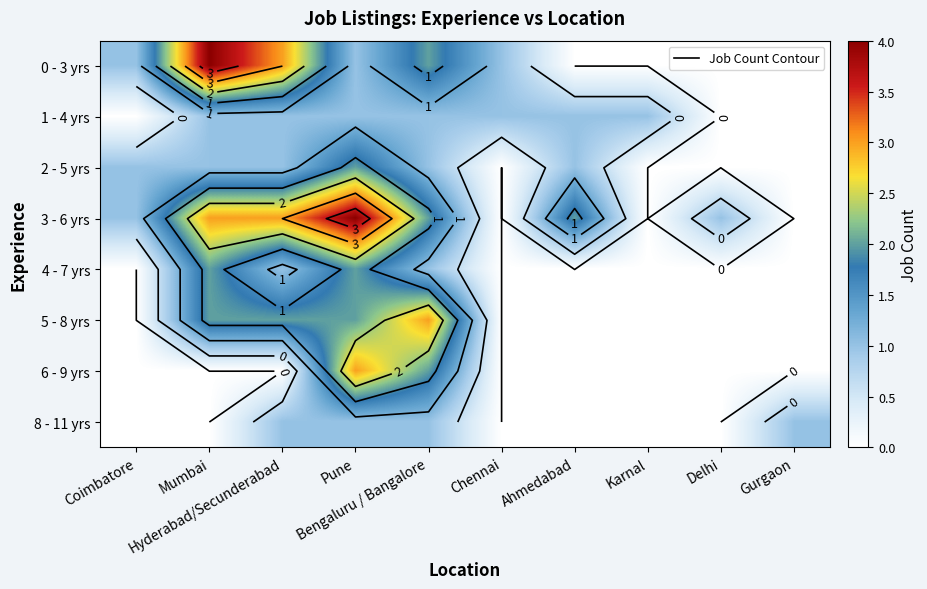

True or false: 4 - 7 yrs has a value of 1 at Hyderabad/Secunderabad.

False